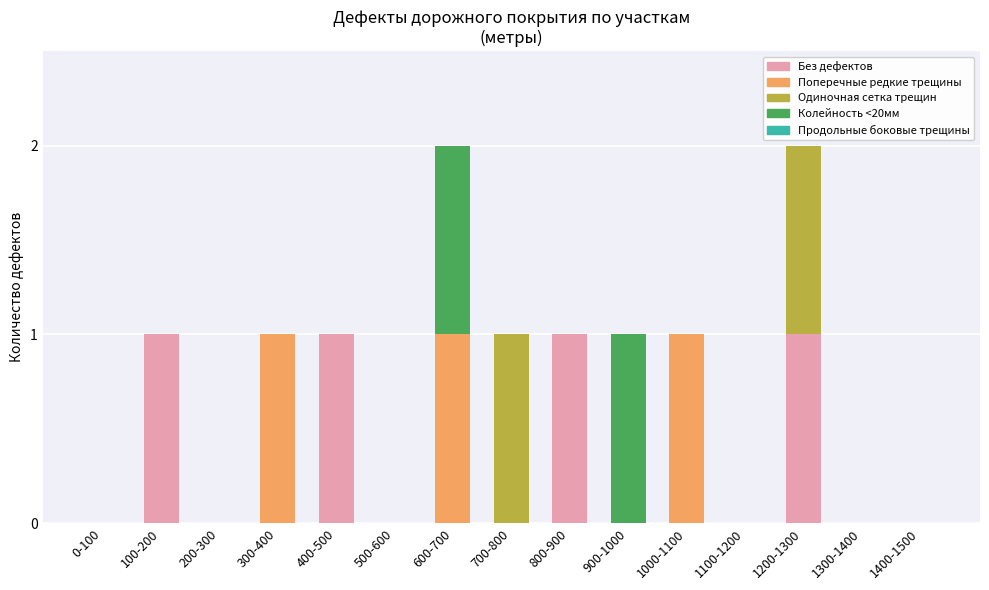

The value of Без дефектов at 1300-1400 is 1. True or false?

False